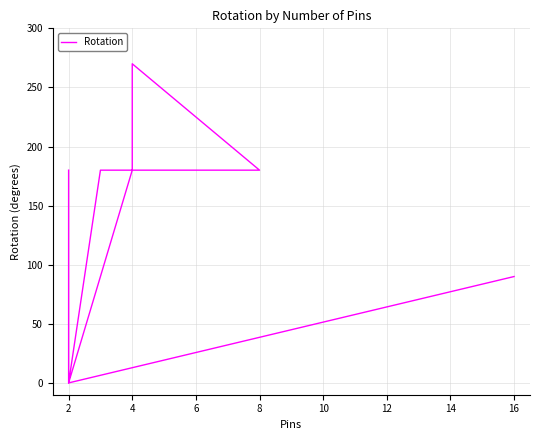

Reading left to right, extract all data points from this chart.

180	0	180	270	180	180	180	180	180	0	90